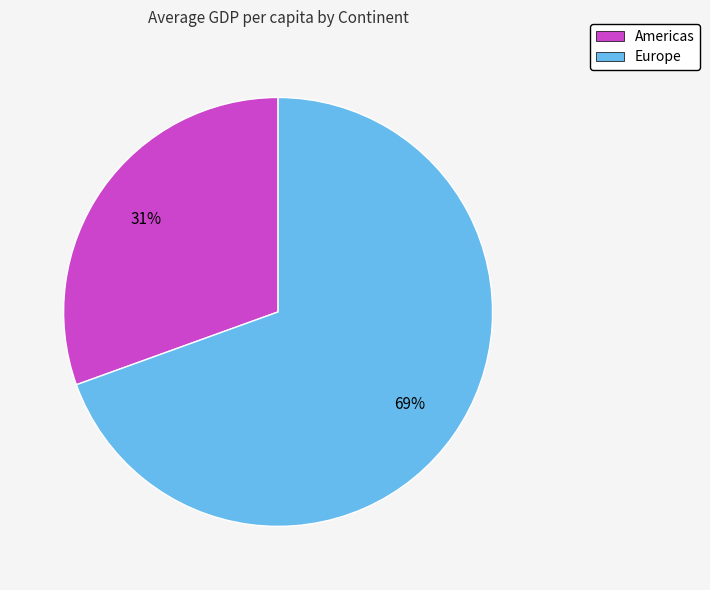

Which category accounts for the majority?

Europe